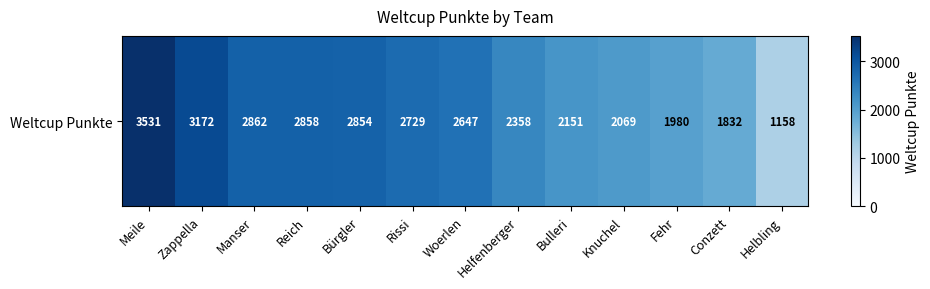

Which has a higher value, Bulleri or Helbling?

Bulleri